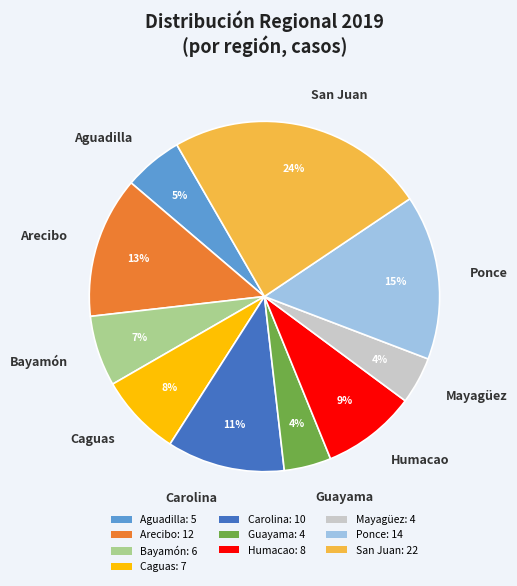

To the nearest percent, what is the average slice percentage?

10%